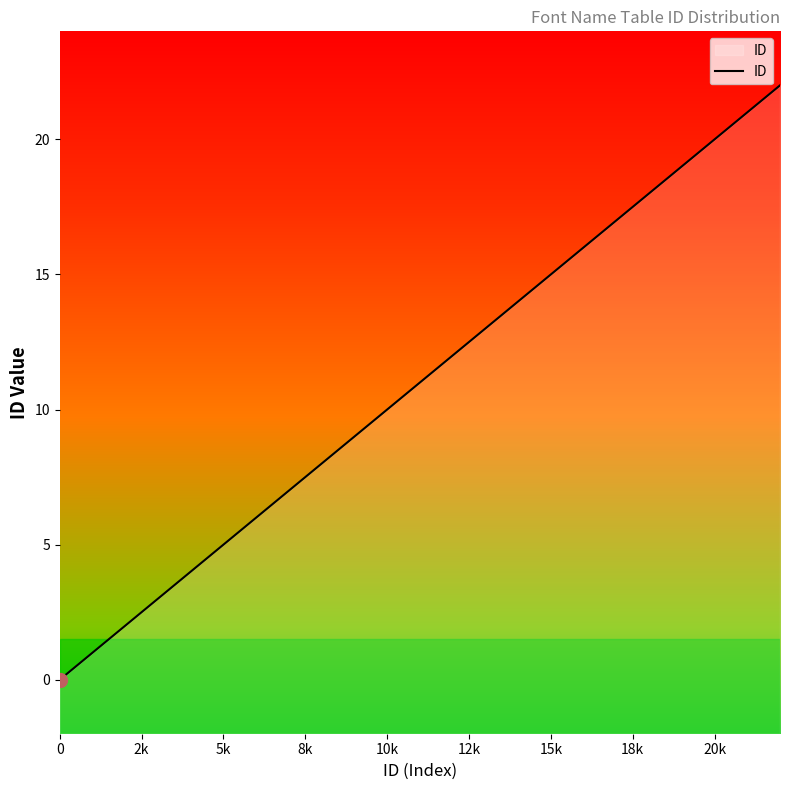

Where does the data first go above 11?

12